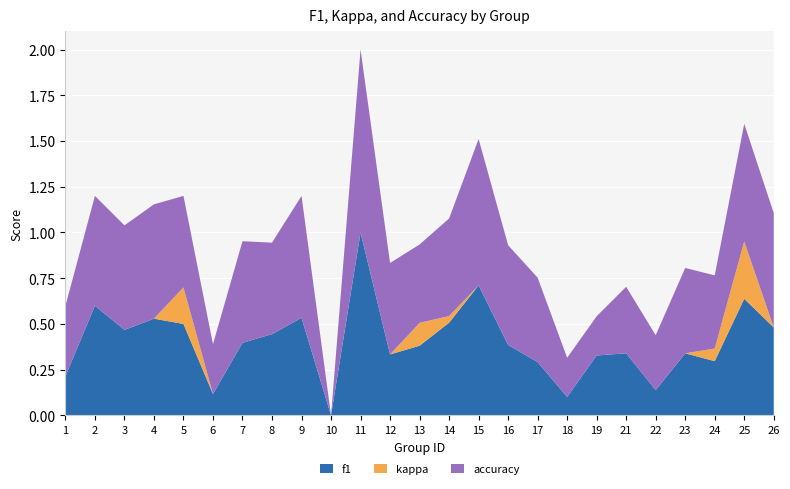

At which category is the sum across all series the highest?

11